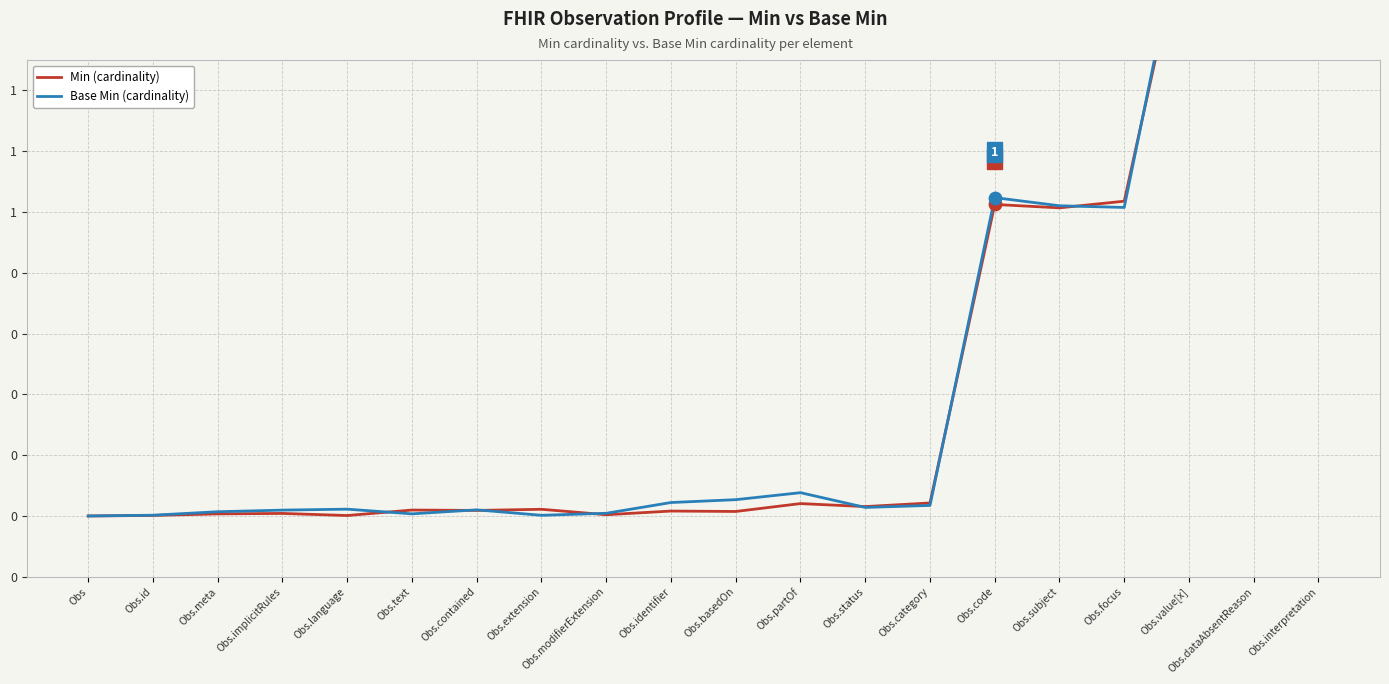

At how many categories does at least one series exceed 1?

6